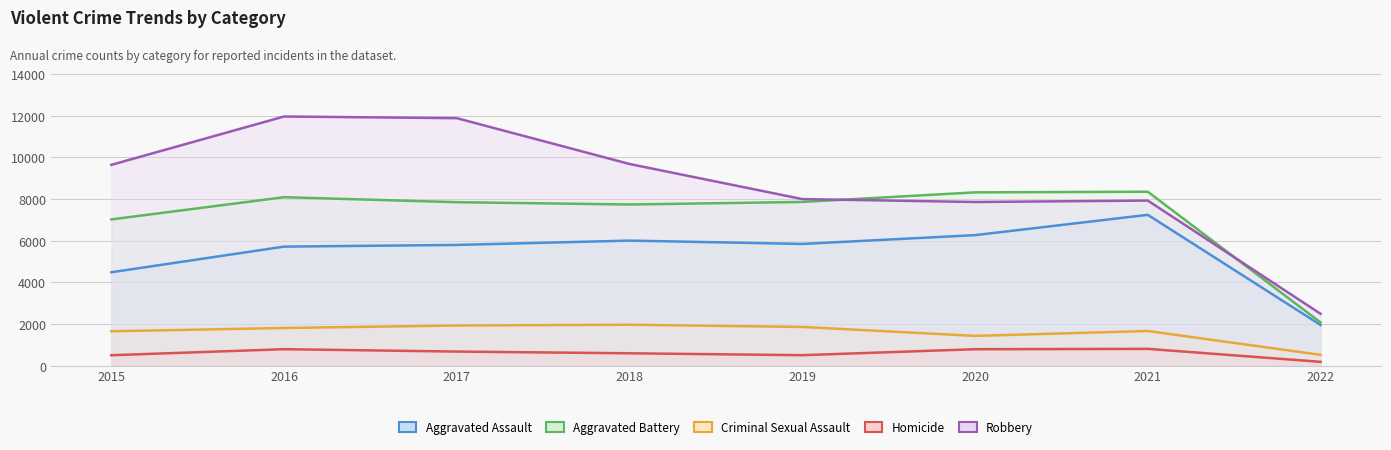

True or false: Robbery and Aggravated Assault intersect in this chart.

False